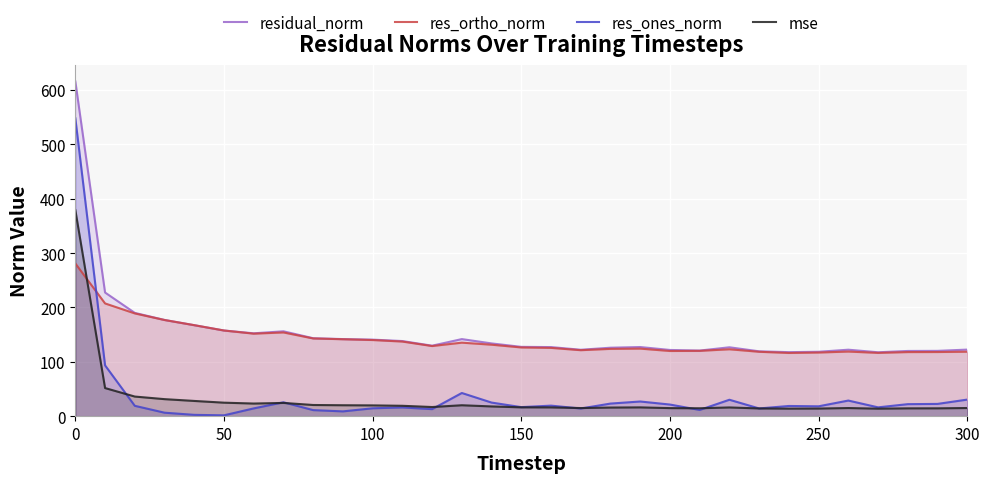

Which series has the largest range (max minus min)?

res_ones_norm